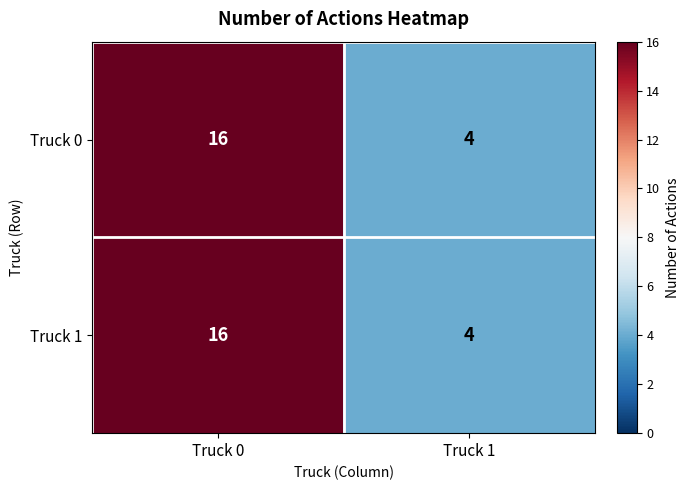

What is the total value across all series at Truck 0?

32